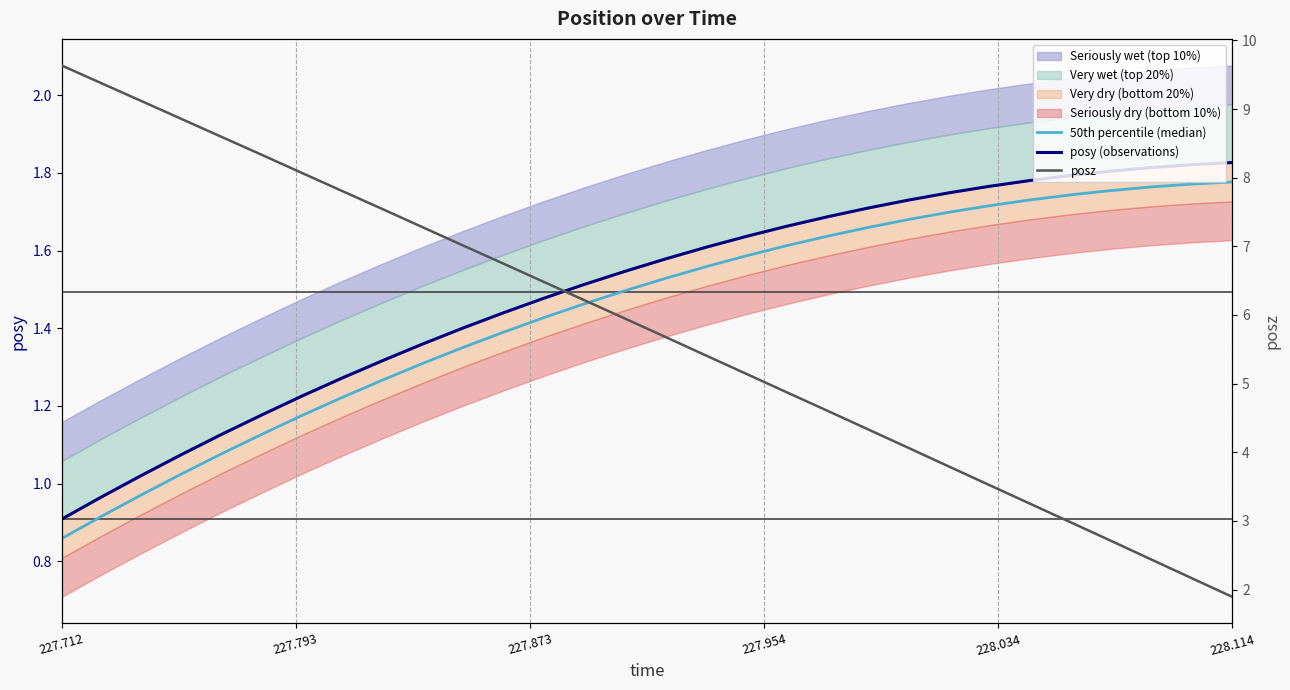

Which series has the largest range (max minus min)?

posz